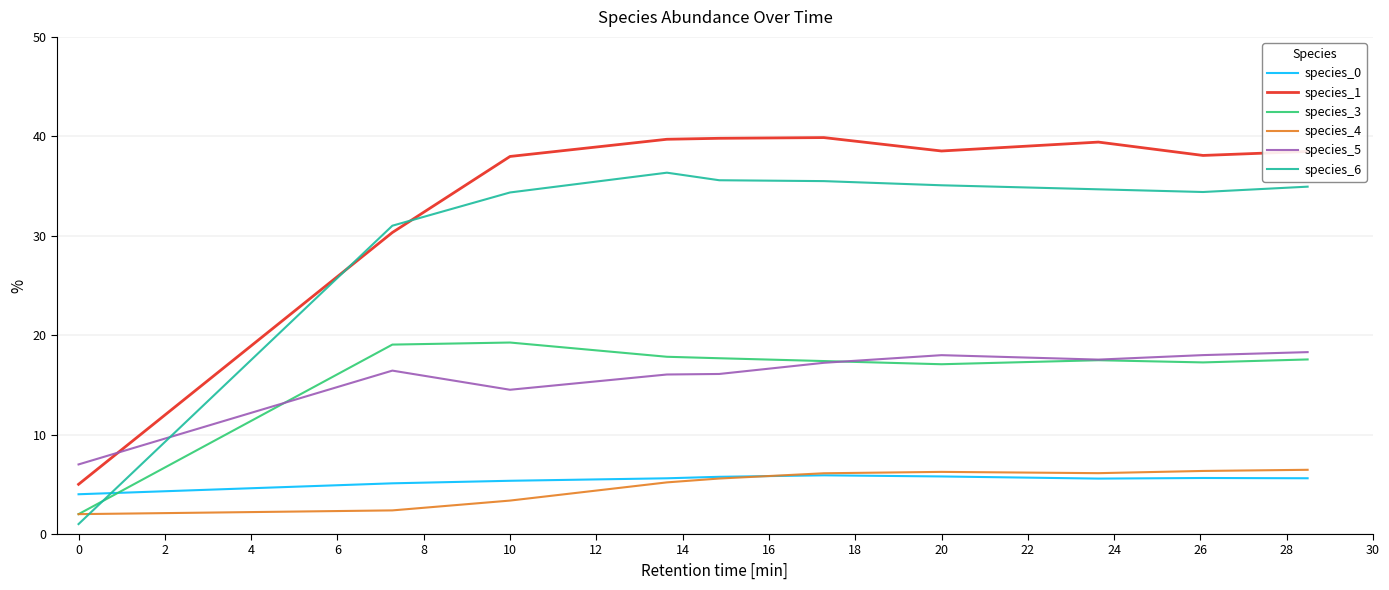

In species_5, how many points are lower than both neighbors (excluding endpoints)?

2